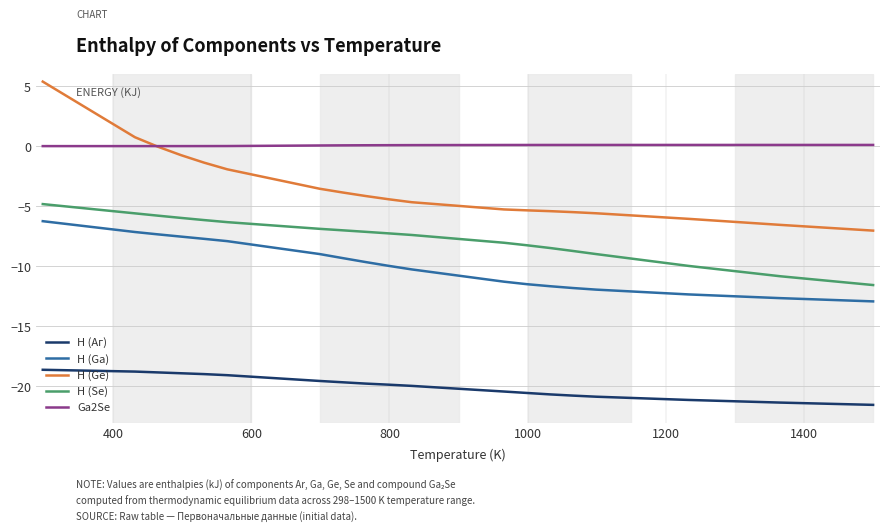

What is the maximum value for H (Аг)?

-18.6